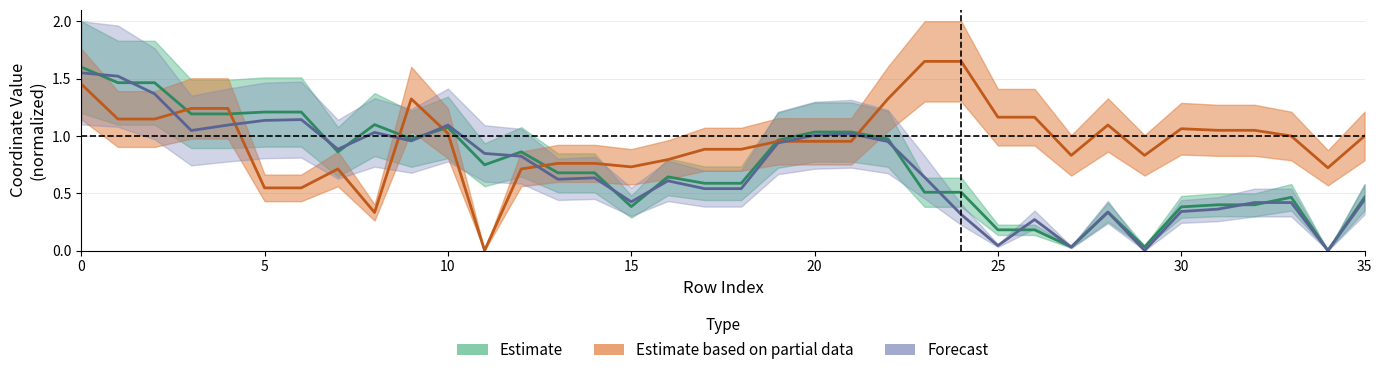

In x0, how many points are lower than both neighbors (excluding endpoints)?

7